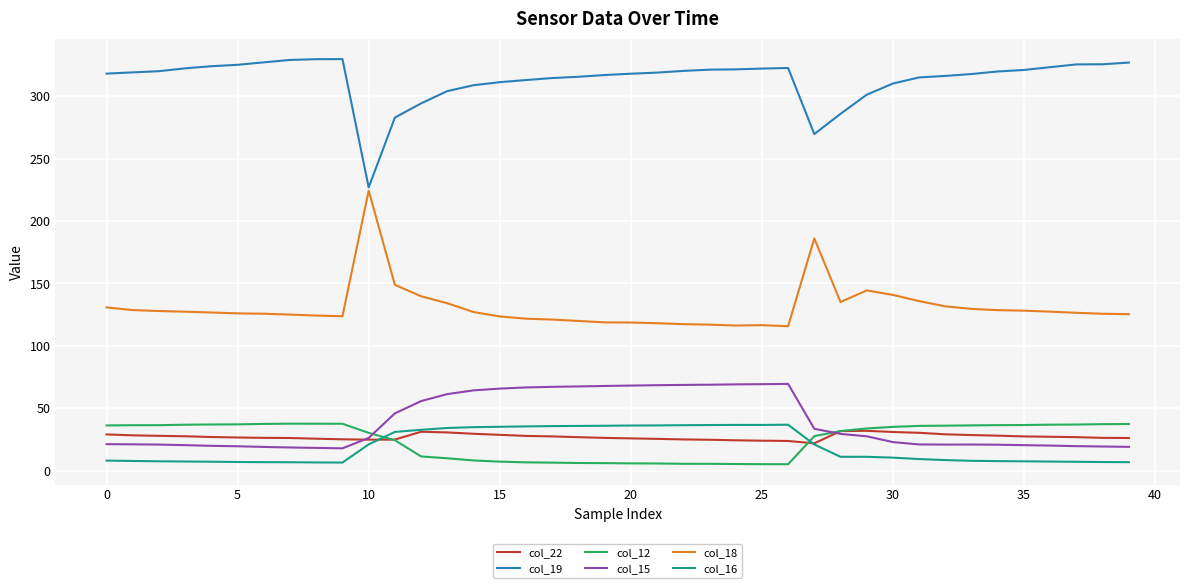

What is the maximum value shown in the chart?

329.8